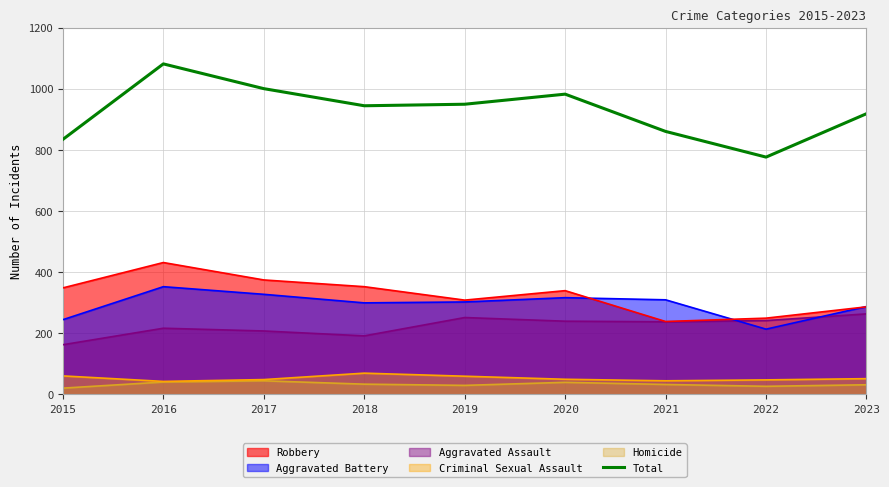

Reading left to right, extract all data points from this chart.

834	1081	1000	944	949	982	860	776	918